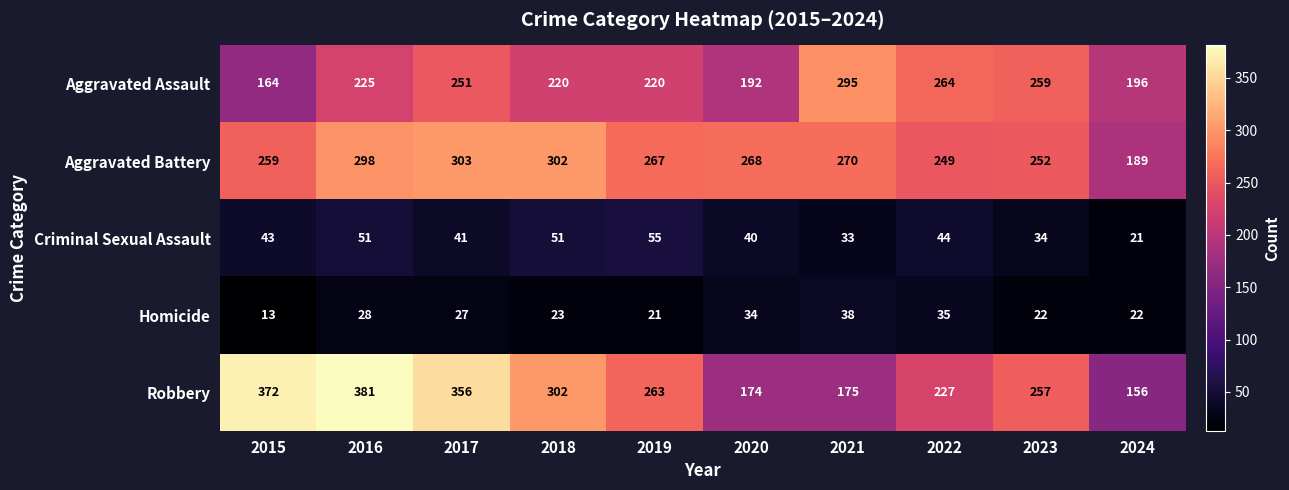

At 2021, list the series in order from largest to smallest.

Aggravated Assault, Aggravated Battery, Robbery, Homicide, Criminal Sexual Assault